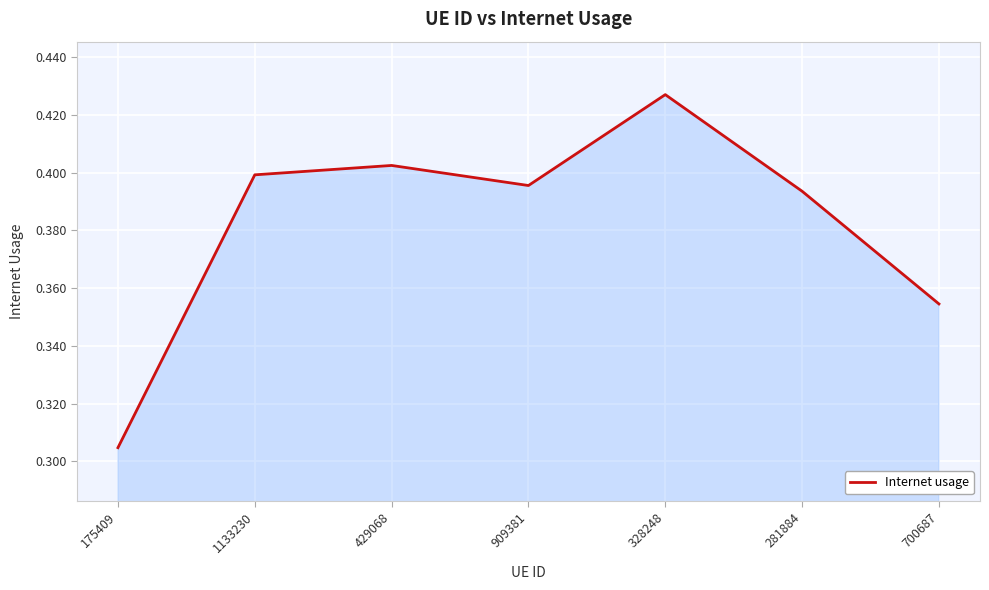

At which category does the data reach its first local valley?

909381